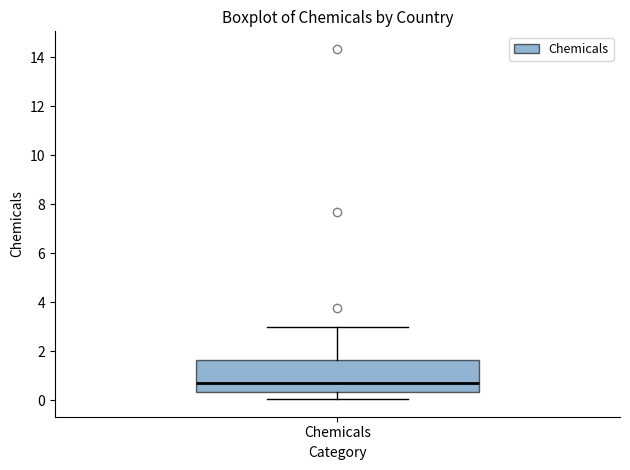

Transcribe this box plot: give where the median line is, the range the box spans, and where the two whiskers end, as read against the y-axis. The values are not printed on the chart, so give them approximately, as read against the axis.

median 0.6, box 0.4 to 1.6, whiskers 0.0 to 3.0